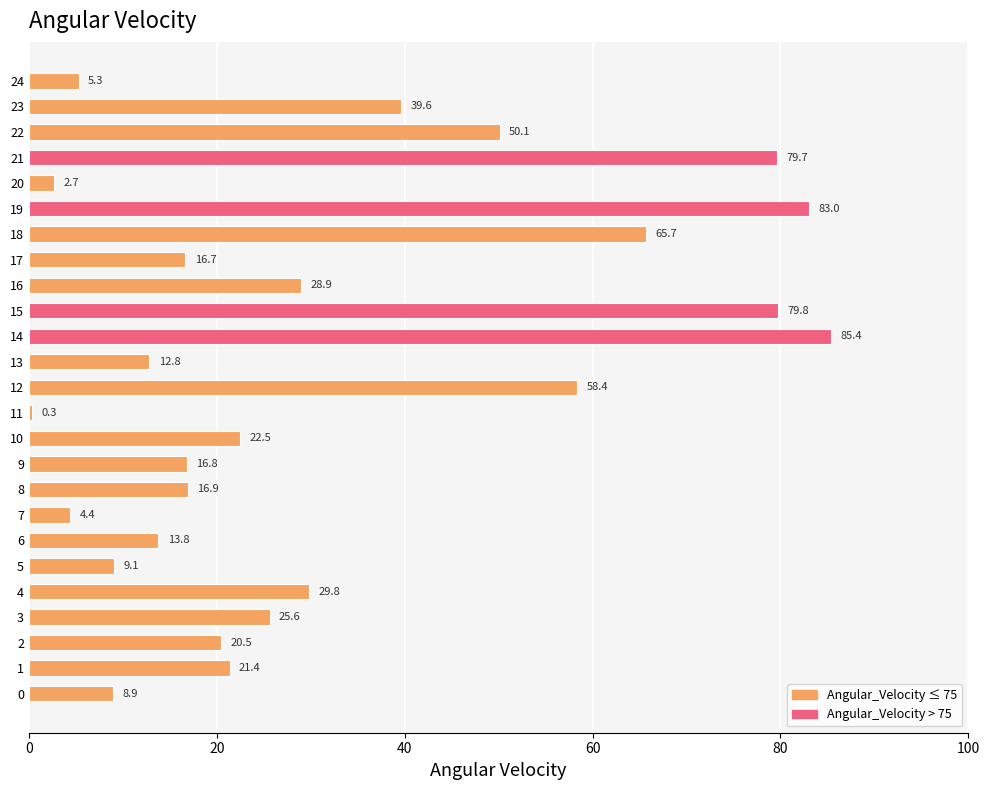

Which category has the lowest value across all series?

11